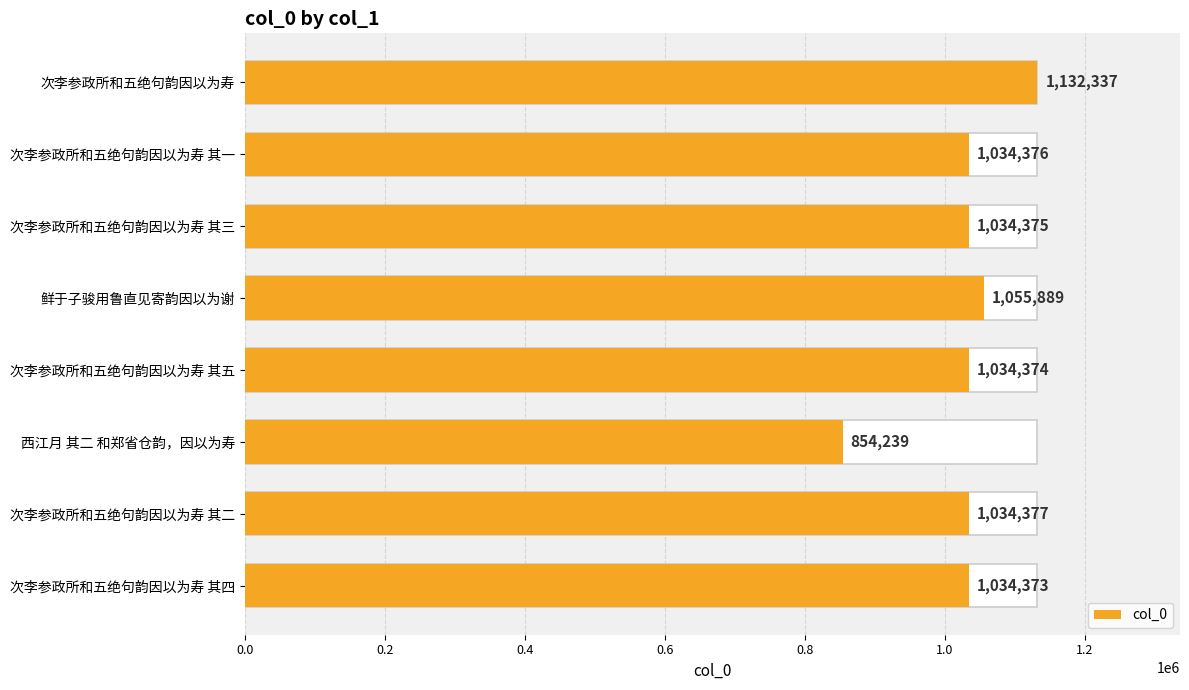

Is it true that the value at 西江月 其二 和郑省仓韵，因以为寿 is 1332600?

False